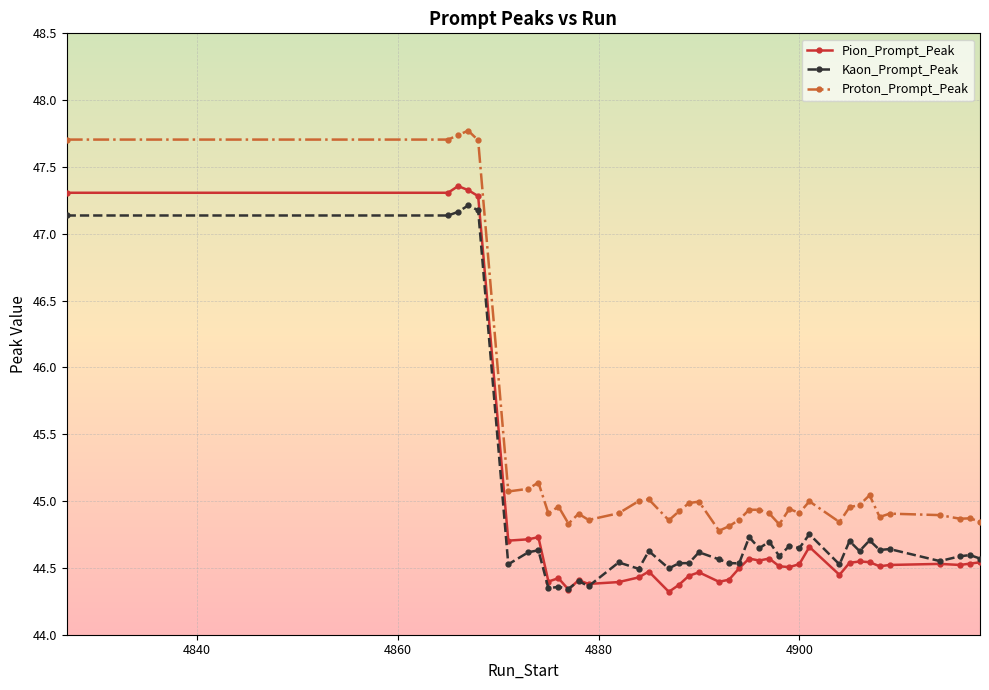

At how many categories does at least one series exceed 46?

5